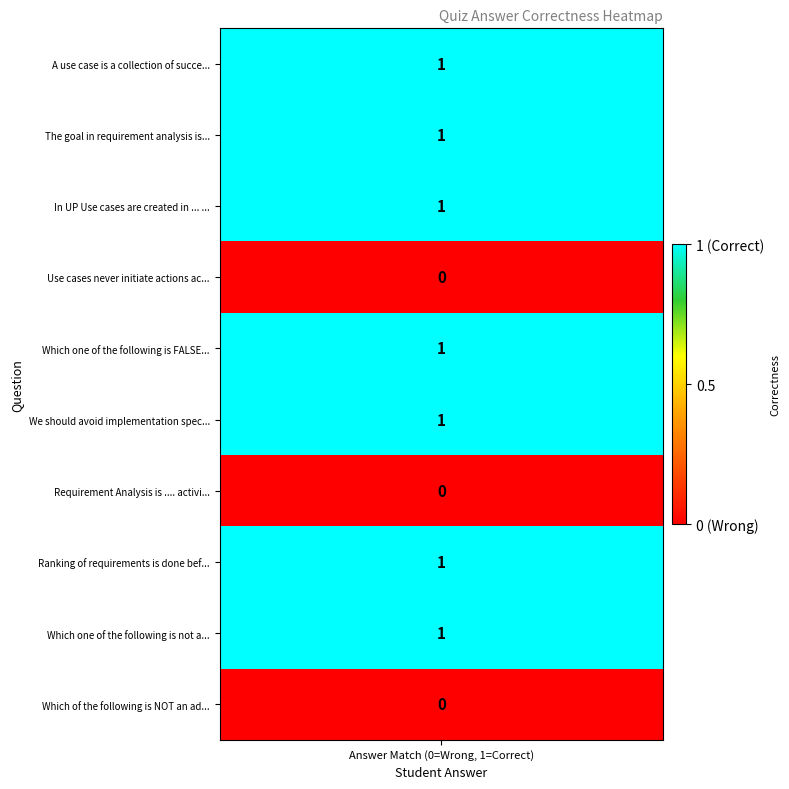

What is the difference between the maximum and minimum values?

1